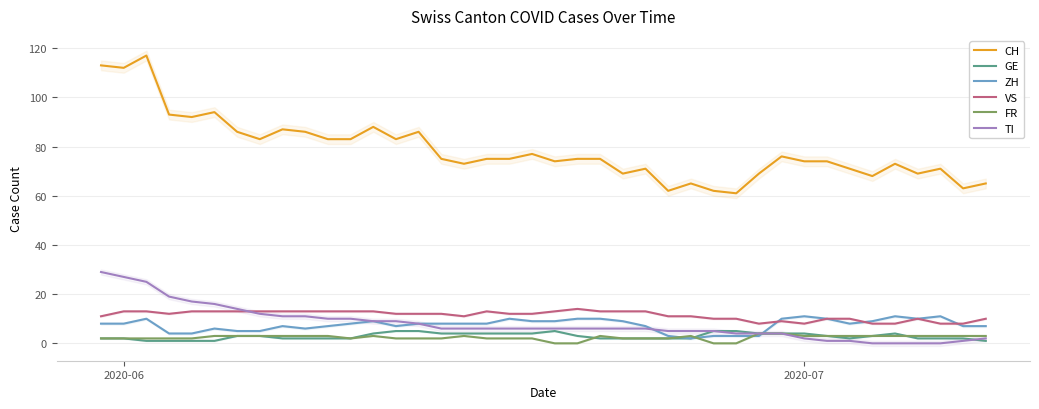

How many distinct data groups are displayed?

6